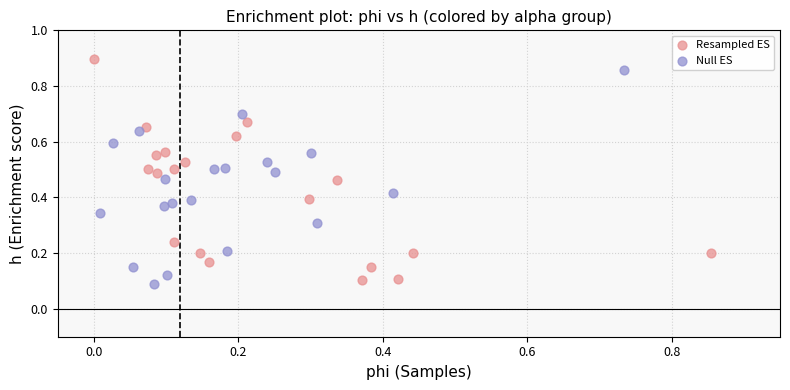

Which series has the widest spread of Y values?

Resampled ES